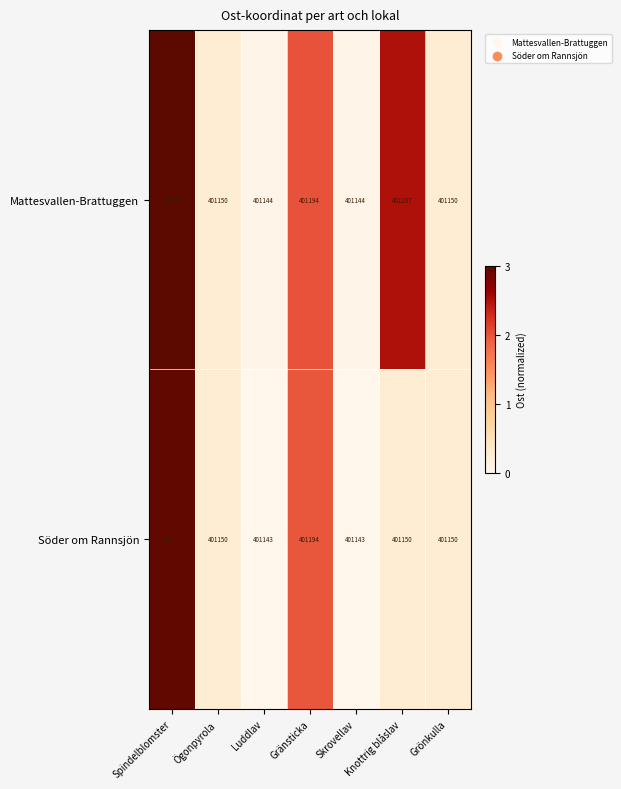

What is the lowest value of the Söder om Rannsjön series?

401143